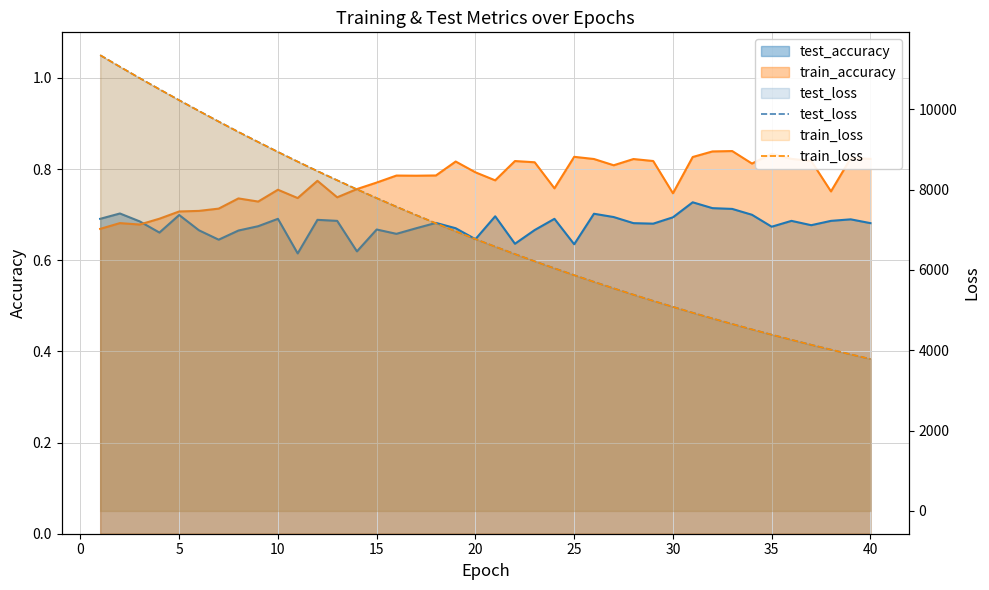

What is the difference between the maximum and minimum values in the train_loss series?

7563.7